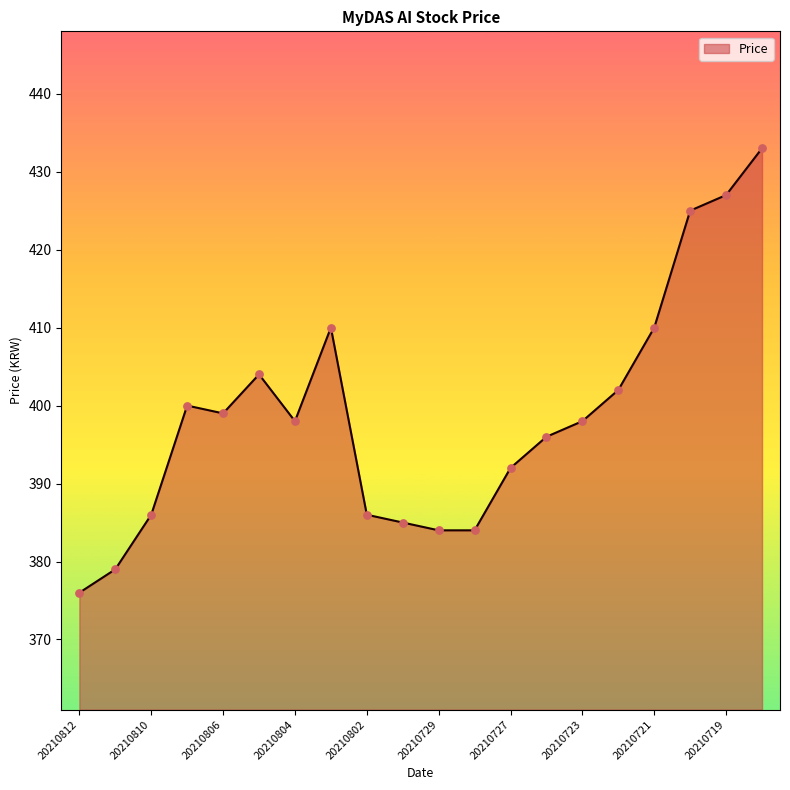

What is the greatest value displayed?

433